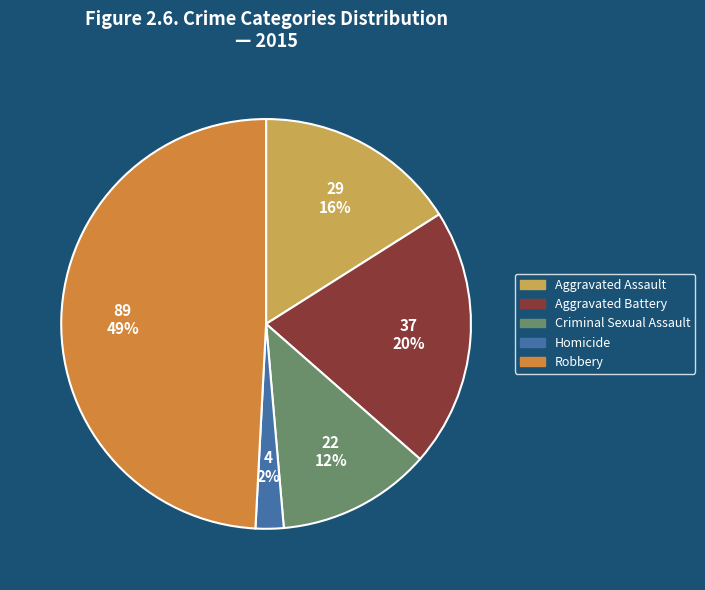

What percentage is the Criminal Sexual Assault slice, to the nearest percent?

12%